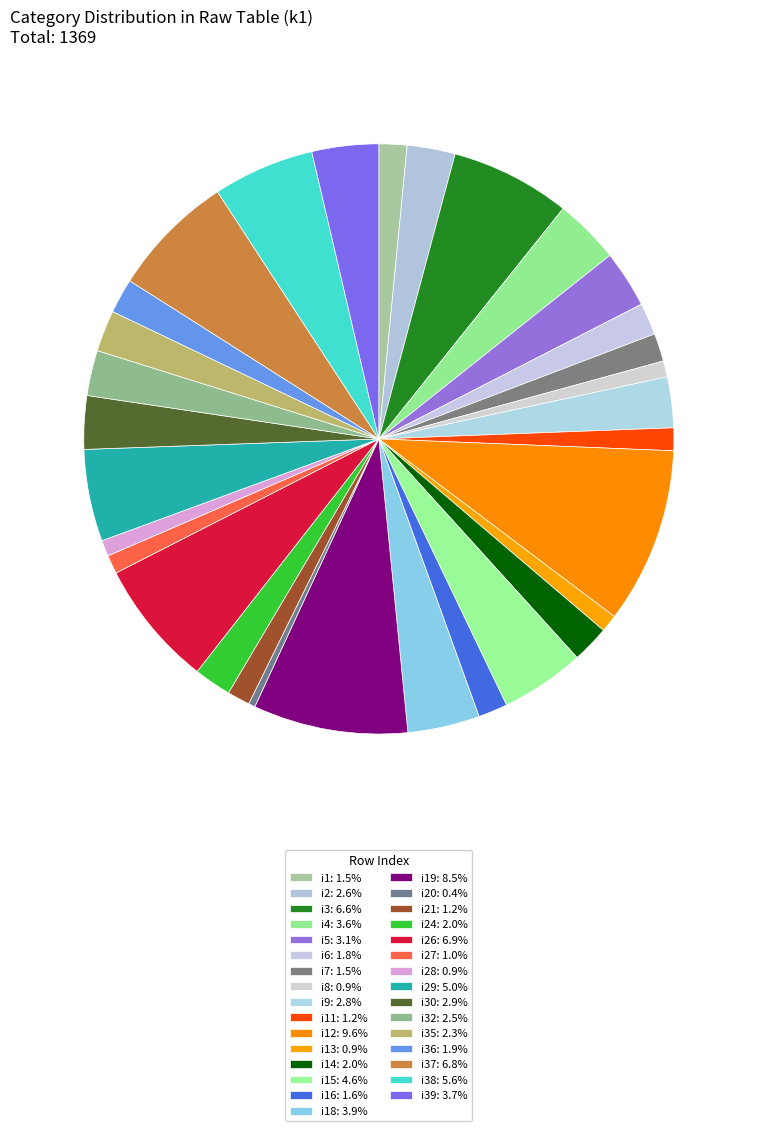

How many segments does this pie chart have?

31